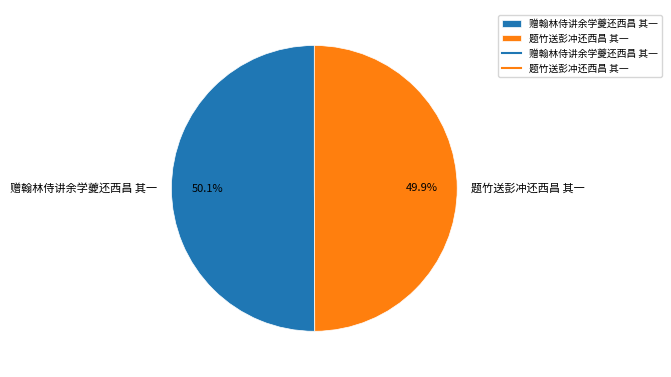

The 题竹送彭冲还西昌 其一 slice represents 60% of the pie. True or false?

False